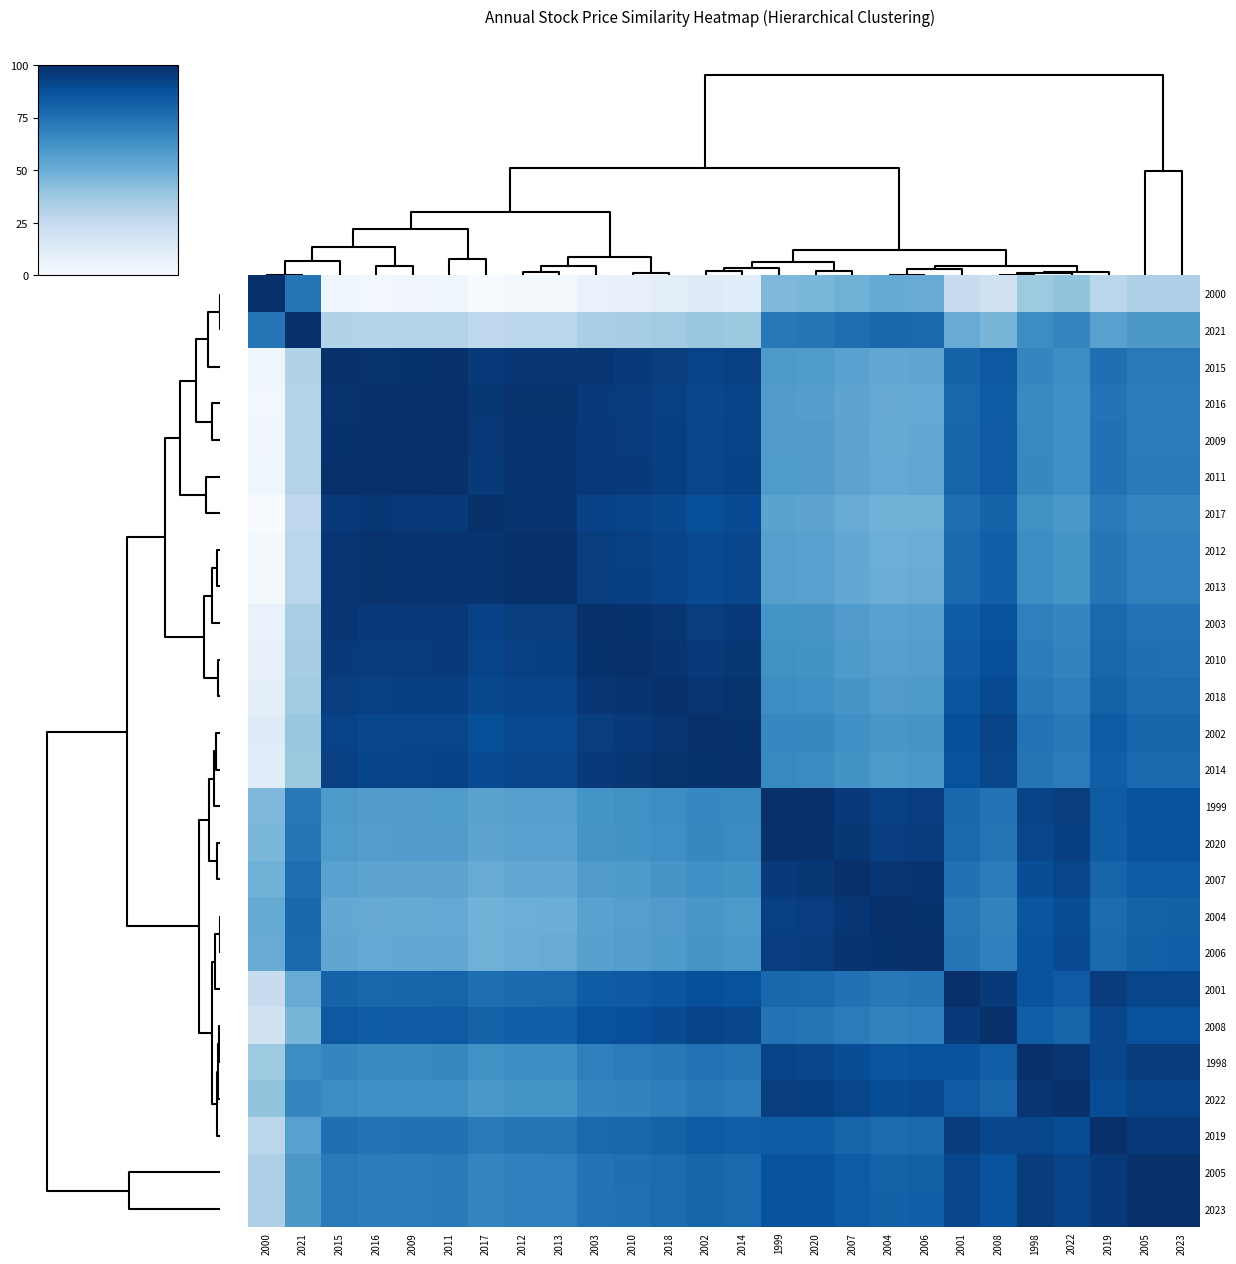

What is the maximum value shown in the chart?

100.0